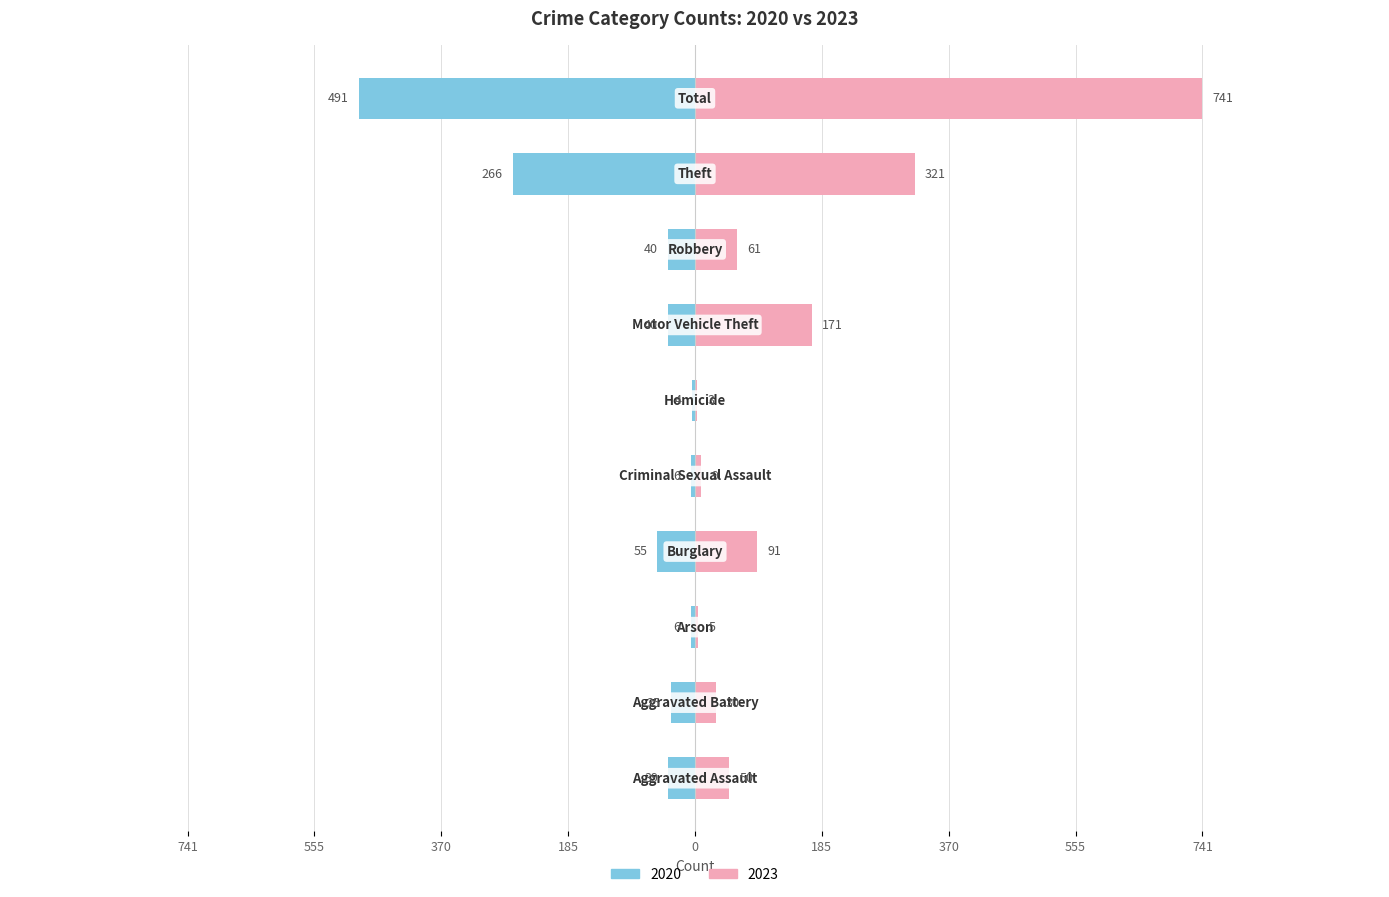

How many groups of bars are there?

10